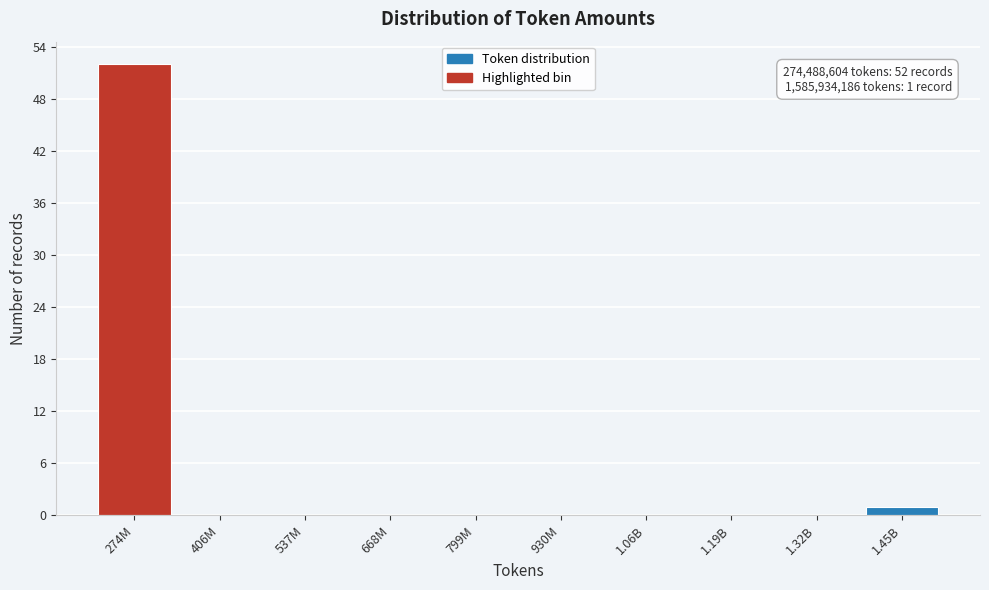

Reading right to left, what are all the values shown in this chart?

1.45B=1	1.32B=0	1.19B=0	1.06B=0	930M=0	799M=0	668M=0	537M=0	406M=0	274M=52